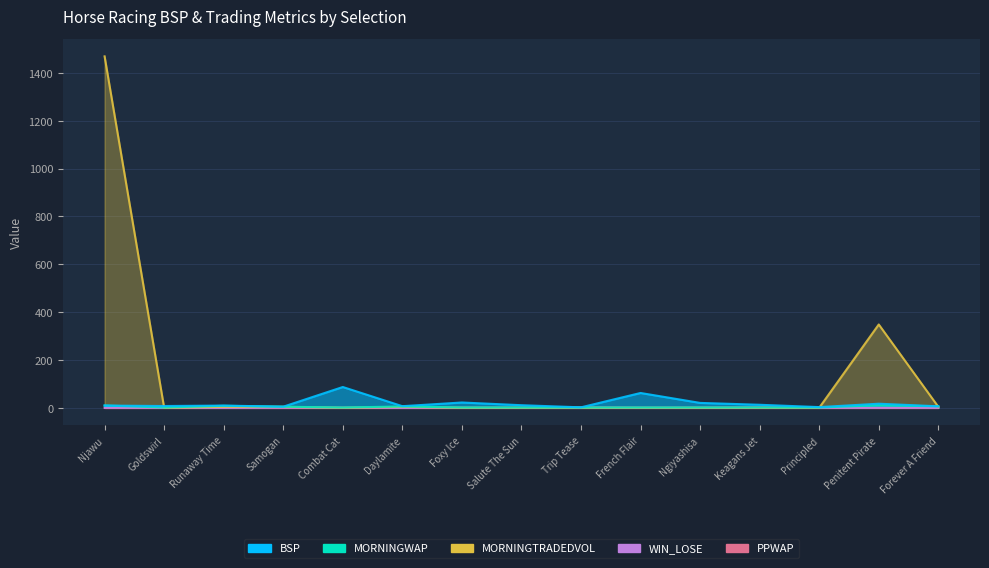

How many data points in BSP are above 9?

9